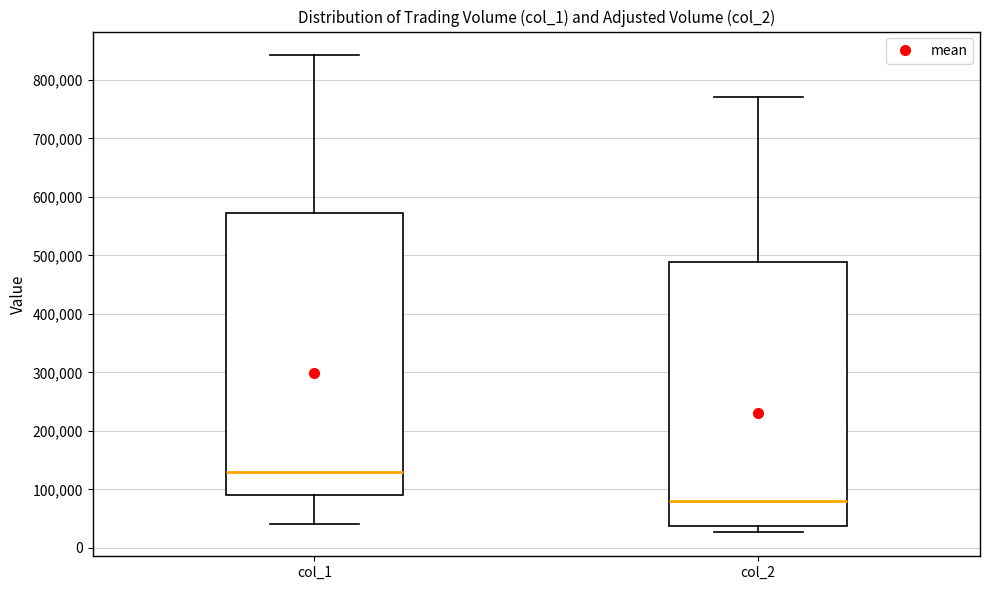

Which box is the tallest, from its lower edge to its upper edge?

col_1